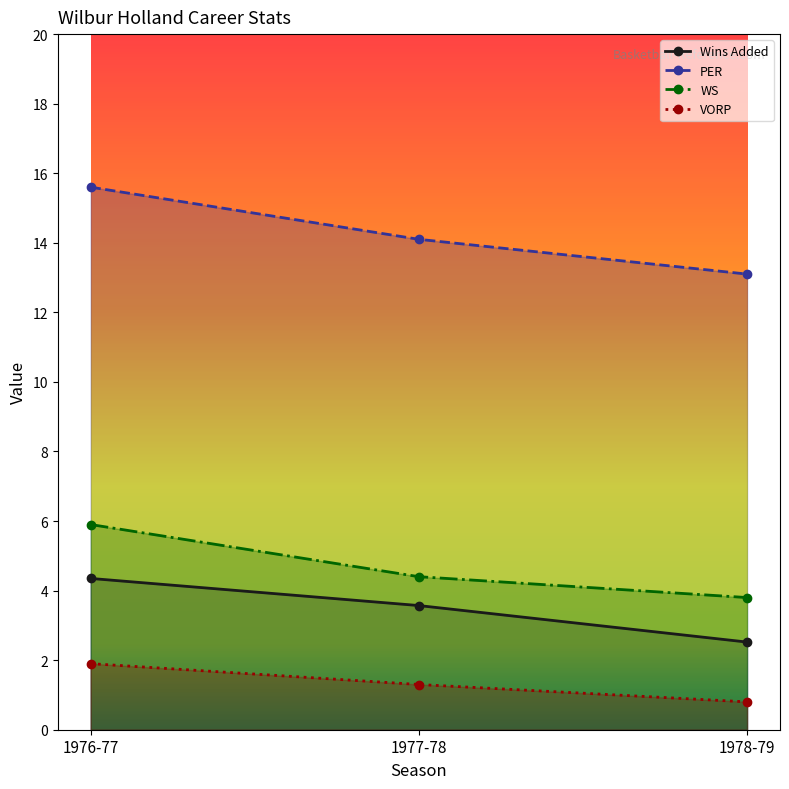

At which label is VORP closest to 1?

1978-79